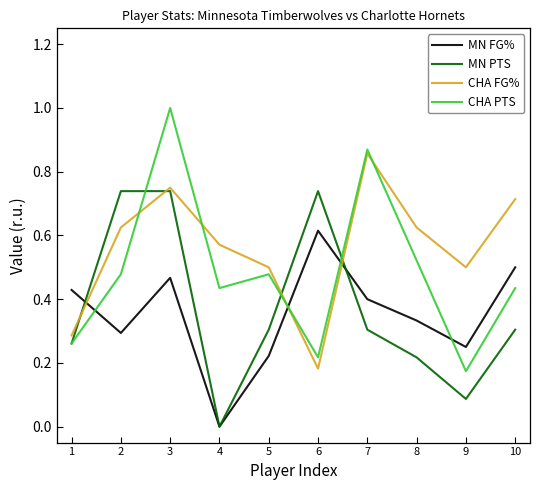

The CHA FG% series shows 0.5 at 5. True or false?

True